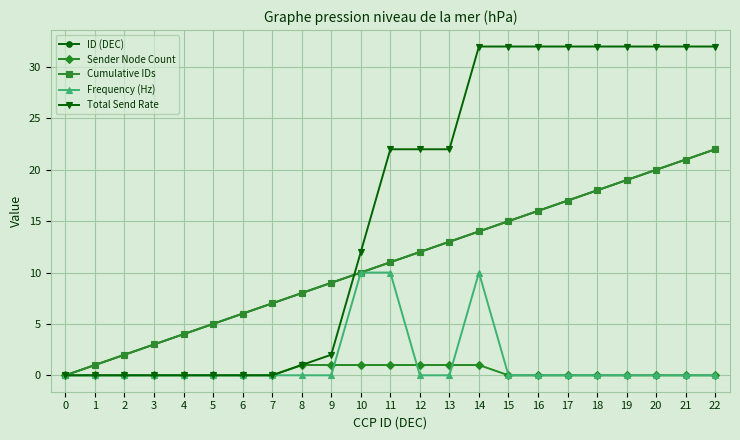

Between 13 and 17, which series saw the biggest shift?

Total Send Rate